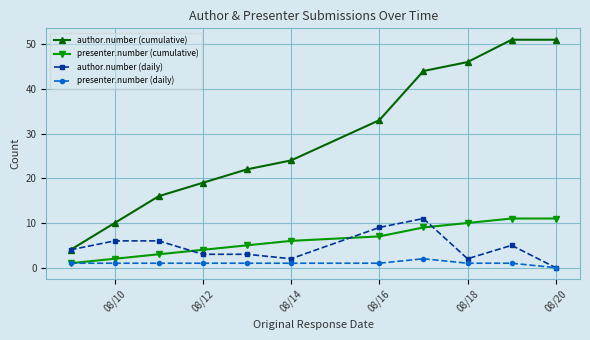

Which series has the largest total across all categories?

author.number (cumulative)